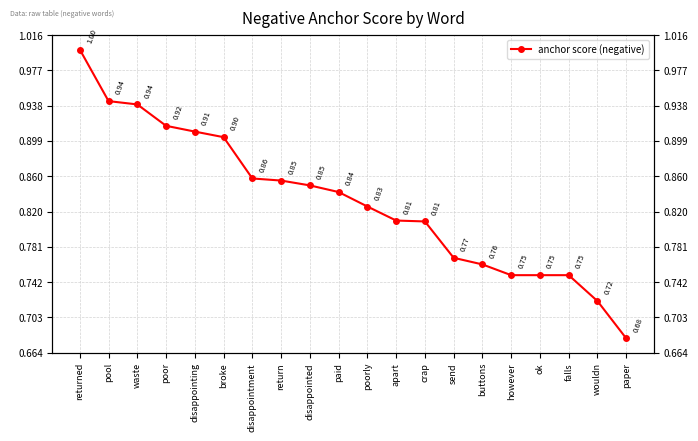

Reading left to right, list all the values displayed in this chart.

returned=1.0	pool=0.9	waste=0.9	poor=0.9	disappointing=0.9	broke=0.9	disappointment=0.9	return=0.9	disappointed=0.8	paid=0.8	poorly=0.8	apart=0.8	crap=0.8	send=0.8	buttons=0.8	however=0.8	ok=0.8	falls=0.8	wouldn=0.7	paper=0.7